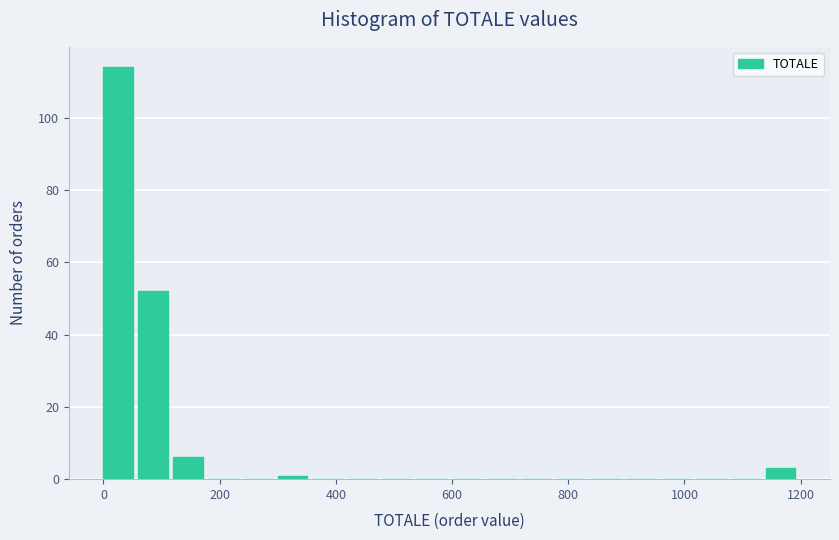

Around what value on the x-axis is the tallest bar? Give the approximate position of its centre, as read against the axis.

20